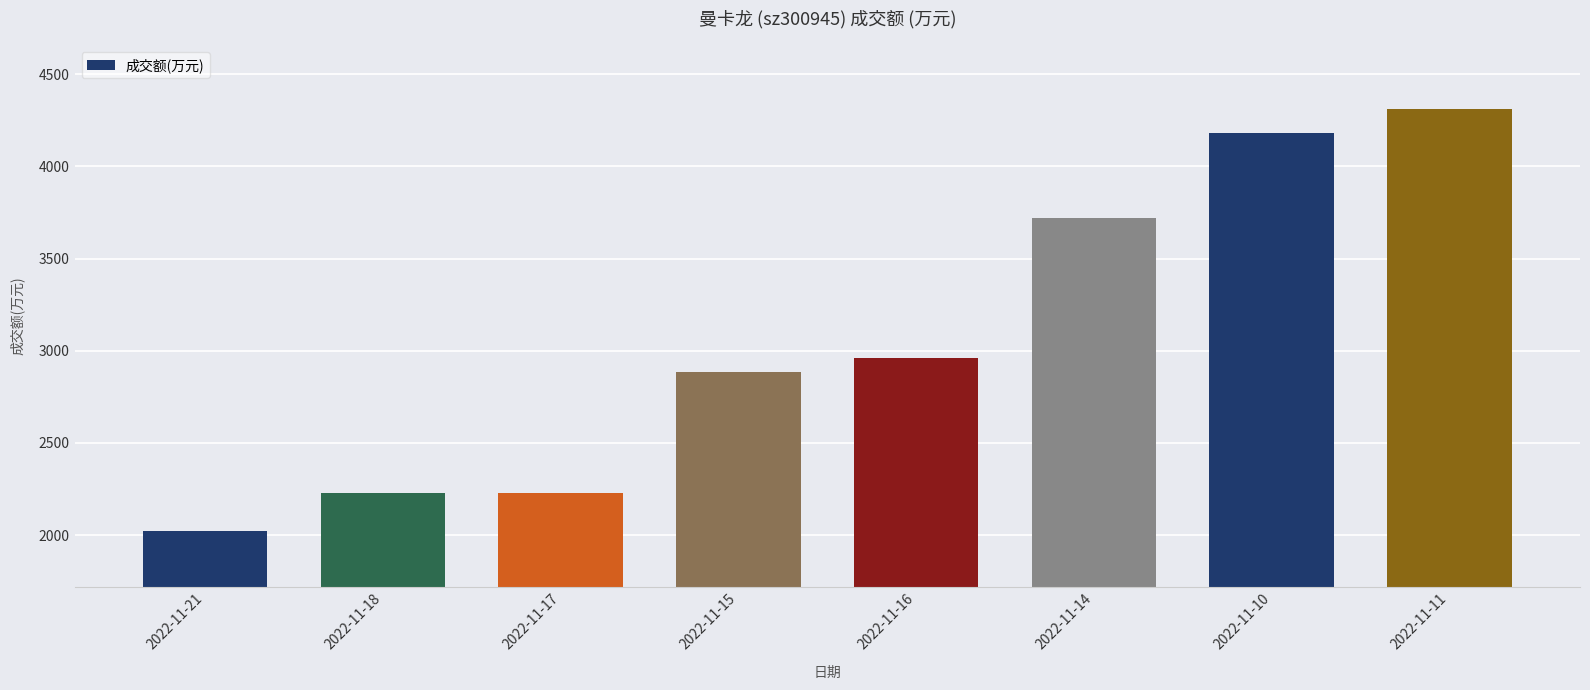

How many distinct data groups are displayed?

1